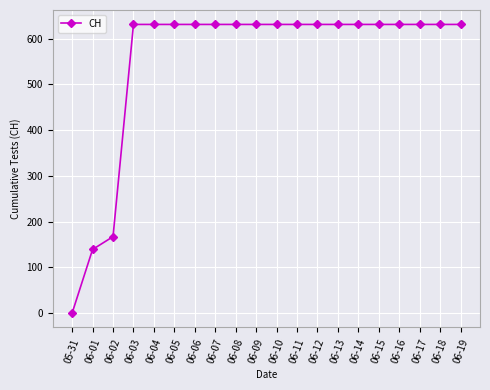

What is the difference between the second highest and second lowest values?

492